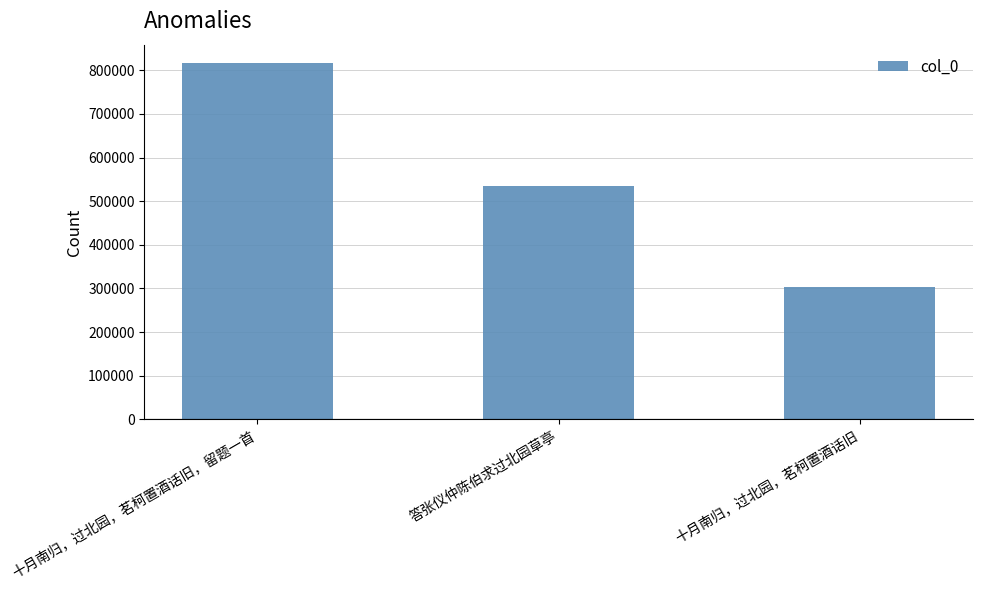

Read the value at 十月南归，过北园，茗柯置酒话旧, to the nearest 100.

302500